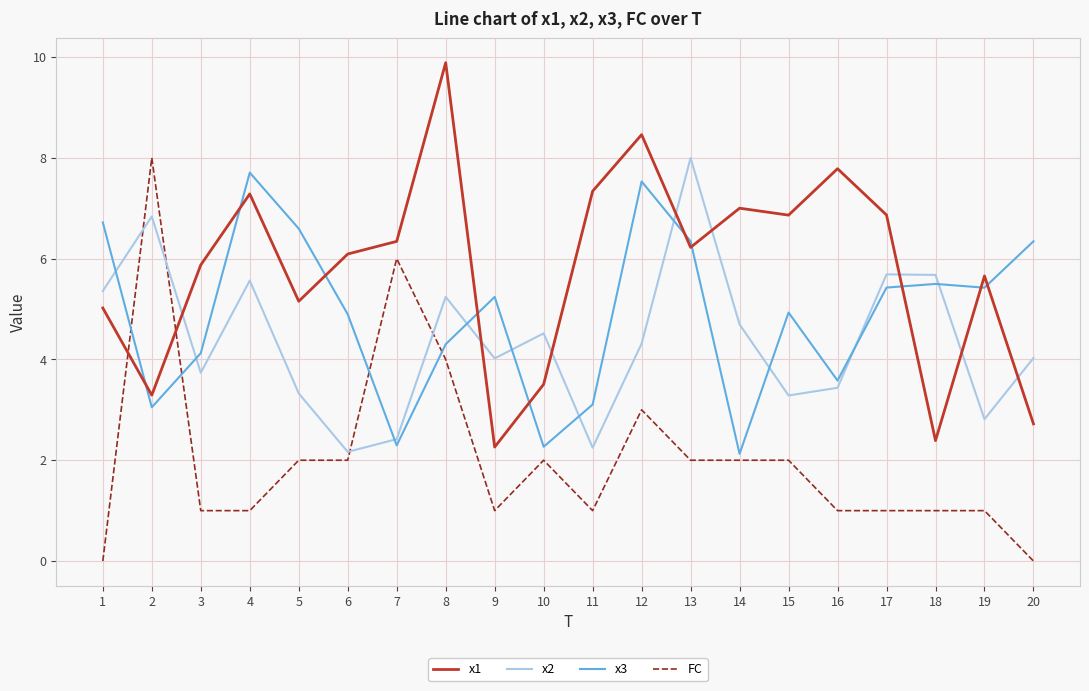

The FC series shows 0.0 at 20. True or false?

True